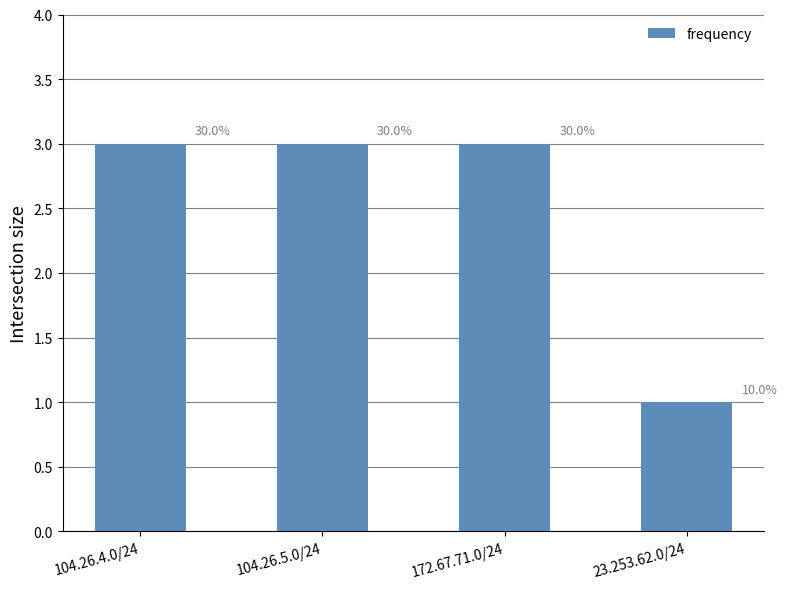

Are the bars horizontal?

No